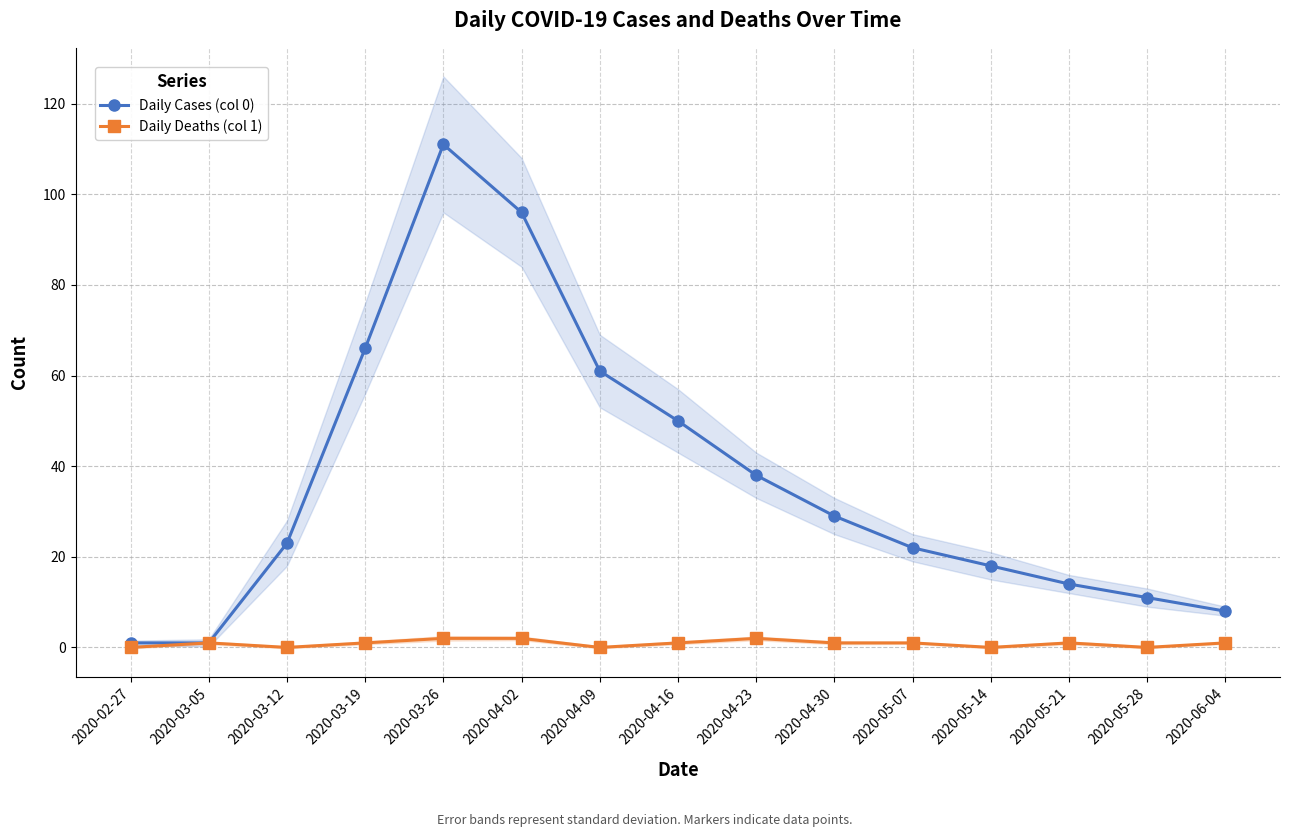

True or false: Daily Deaths (col 1) and Daily Cases (col 0) cross at least once.

False